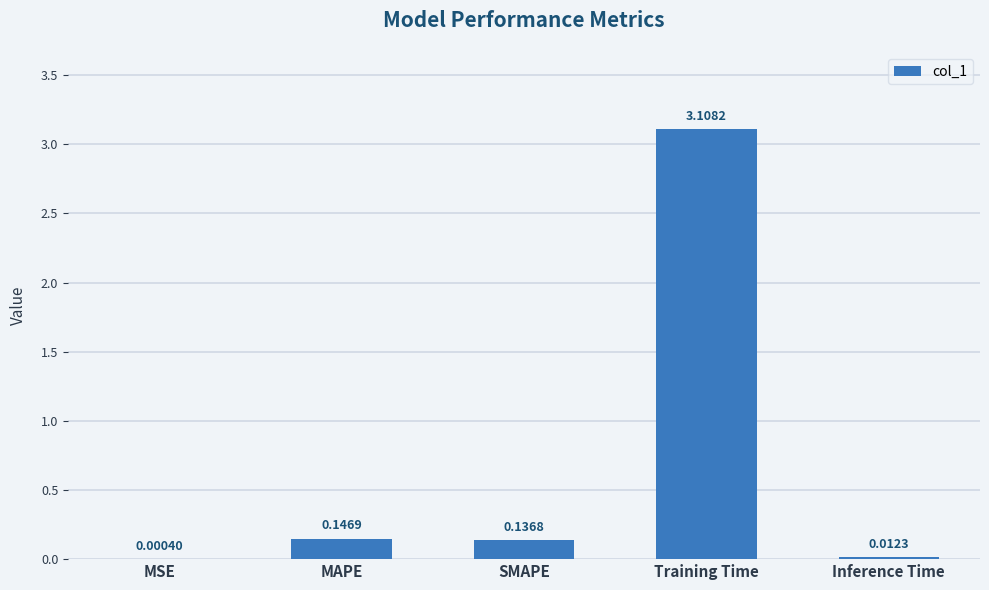

What is the change in value from MSE to MAPE?

+0.1